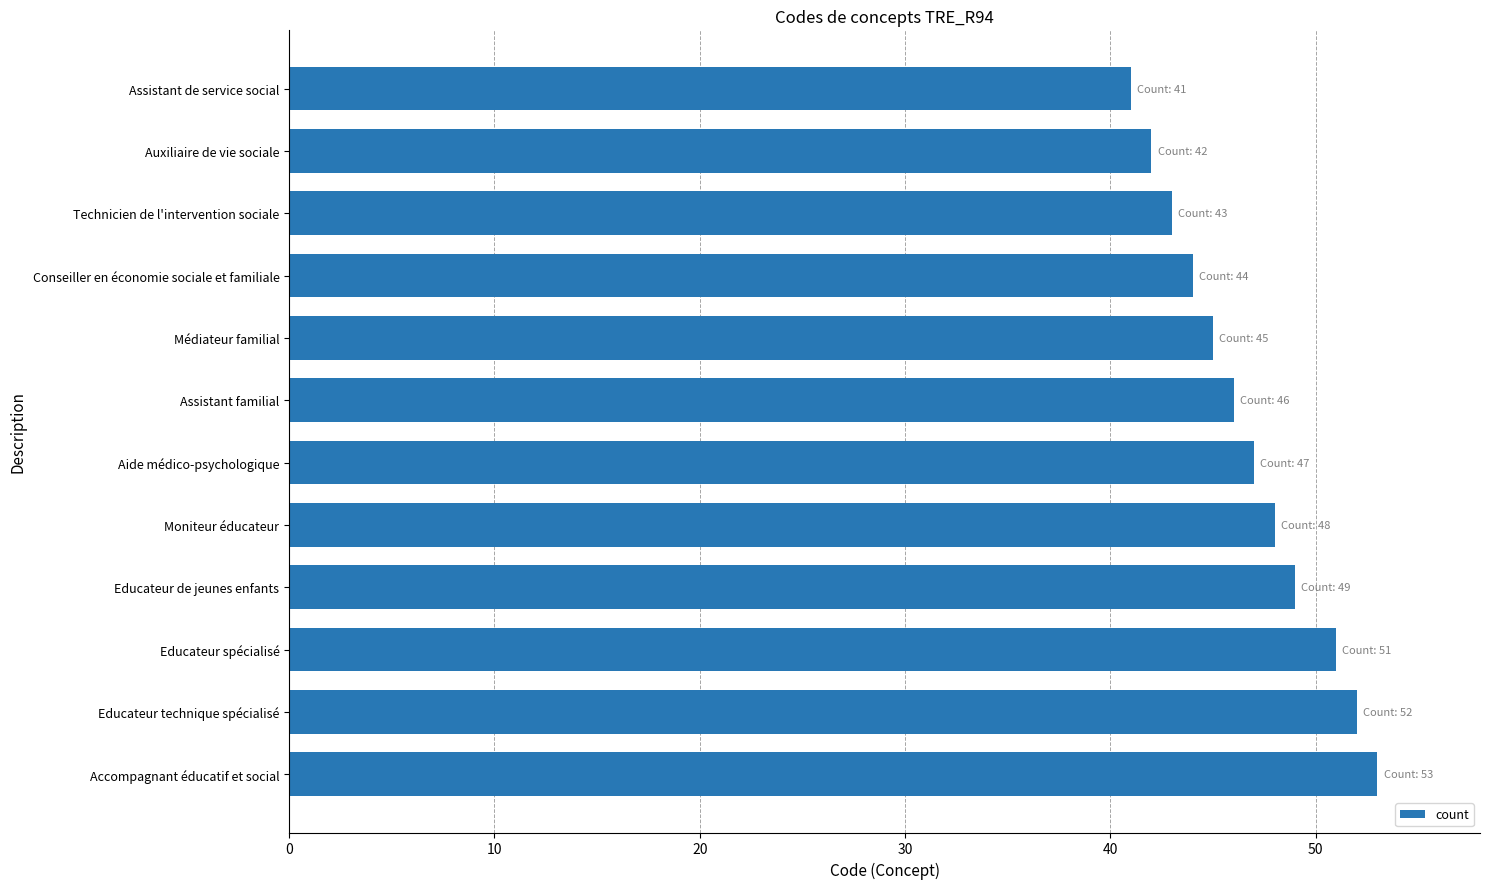

List the labels in order of value, smallest first.

Assistant de service social, Auxiliaire de vie sociale, Technicien de l'intervention sociale, Conseiller en économie sociale et familiale, Médiateur familial, Assistant familial, Aide médico-psychologique, Moniteur éducateur, Educateur de jeunes enfants, Educateur spécialisé, Educateur technique spécialisé, Accompagnant éducatif et social